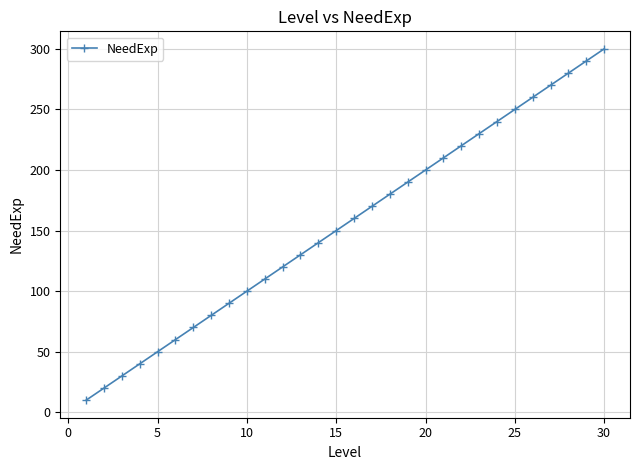

Reading left to right, extract all data points from this chart.

10	20	30	40	50	60	70	80	90	100	110	120	130	140	150	160	170	180	190	200	210	220	230	240	250	260	270	280	290	300